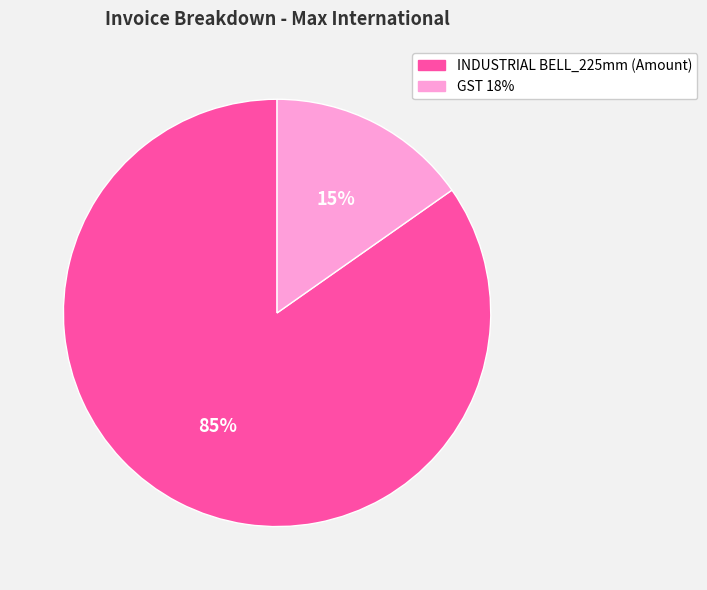

To the nearest percent, what is the combined percentage of GST 18% and INDUSTRIAL BELL_225mm (Amount)?

100%